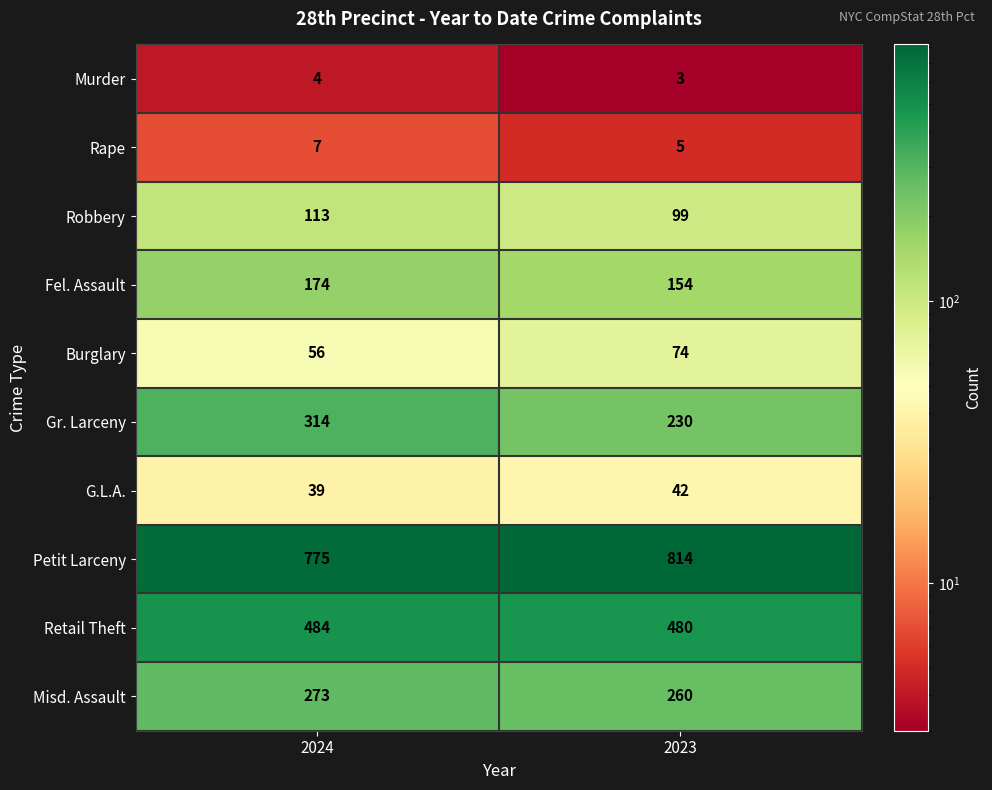

Reading left to right, extract all data points from this chart.

Murder: 4	3
Rape: 7	5
Robbery: 113	99
Fel. Assault: 174	154
Burglary: 56	74
Gr. Larceny: 314	230
G.L.A.: 39	42
Petit Larceny: 775	814
Retail Theft: 484	480
Misd. Assault: 273	260